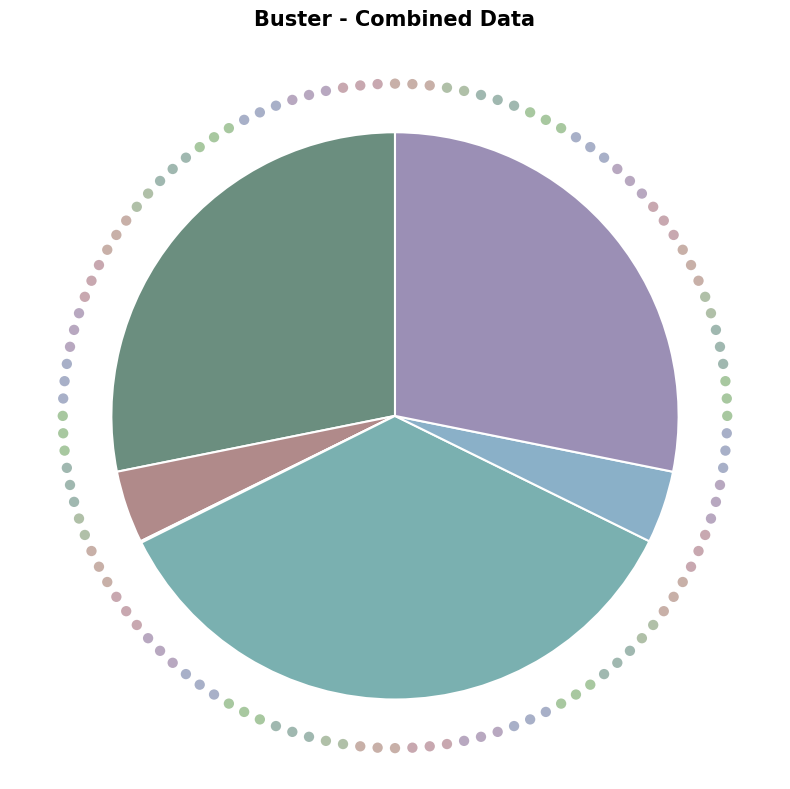

Does Electricity Capacity represent more than half of the total?

No